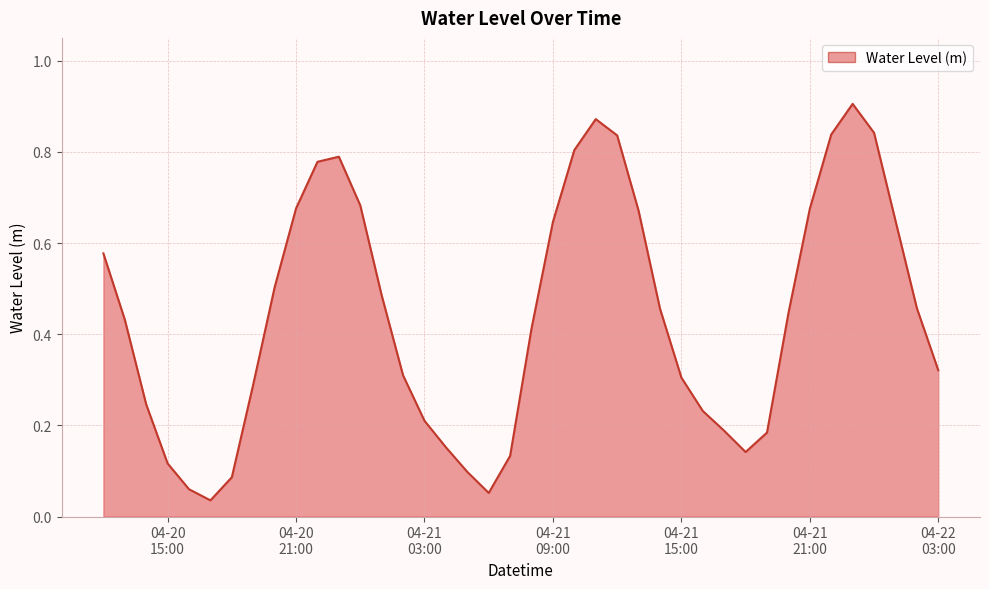

Count the number of categories in the chart.

40